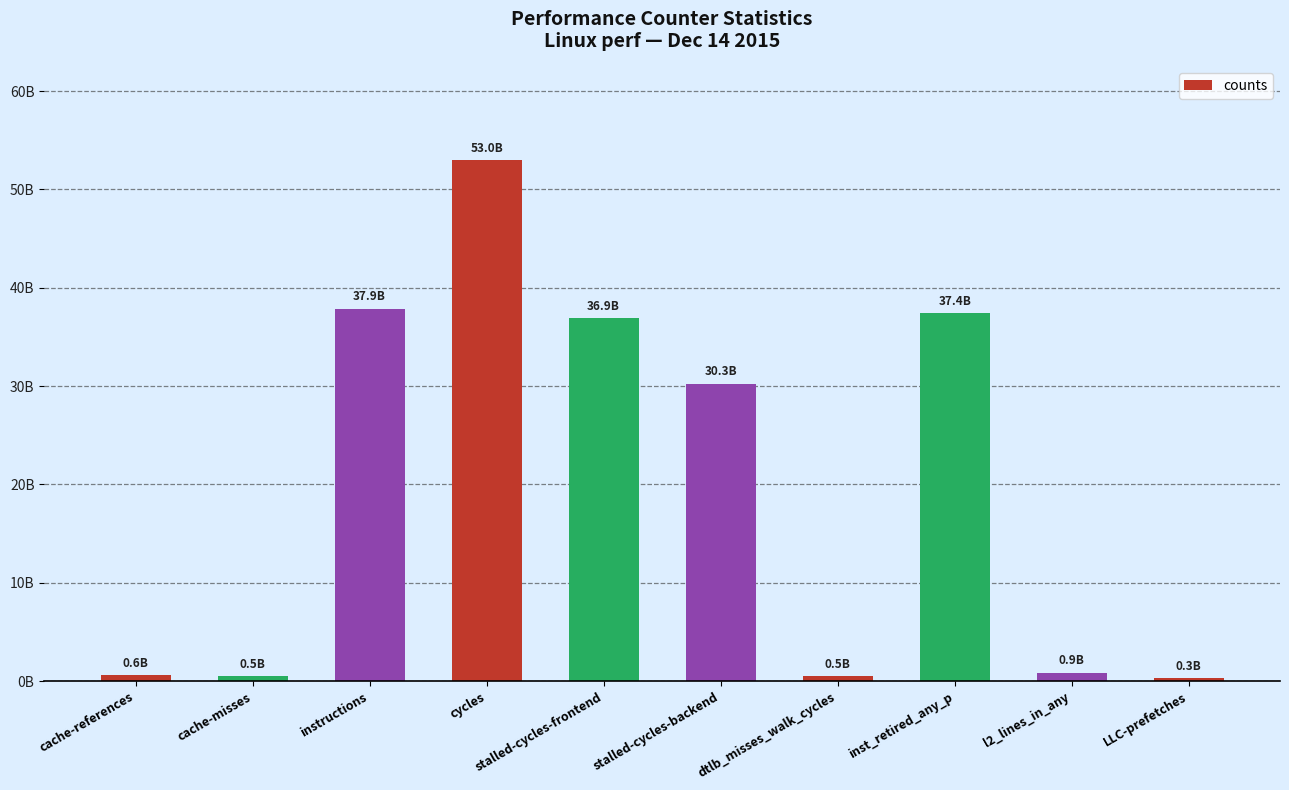

Are the bars horizontal?

No